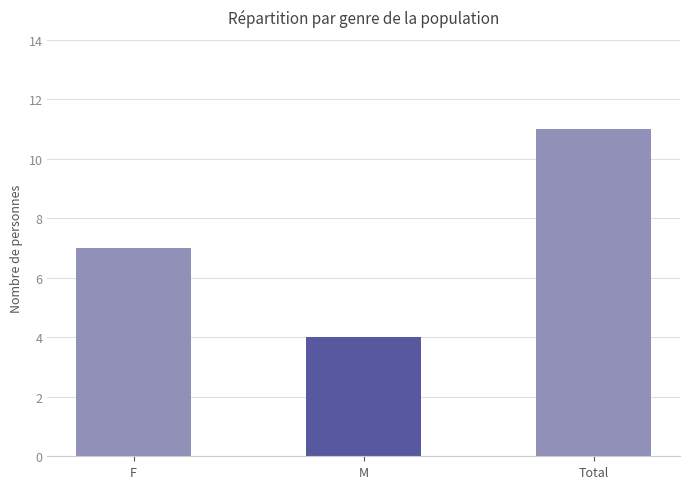

What value does the data have at Total?

11